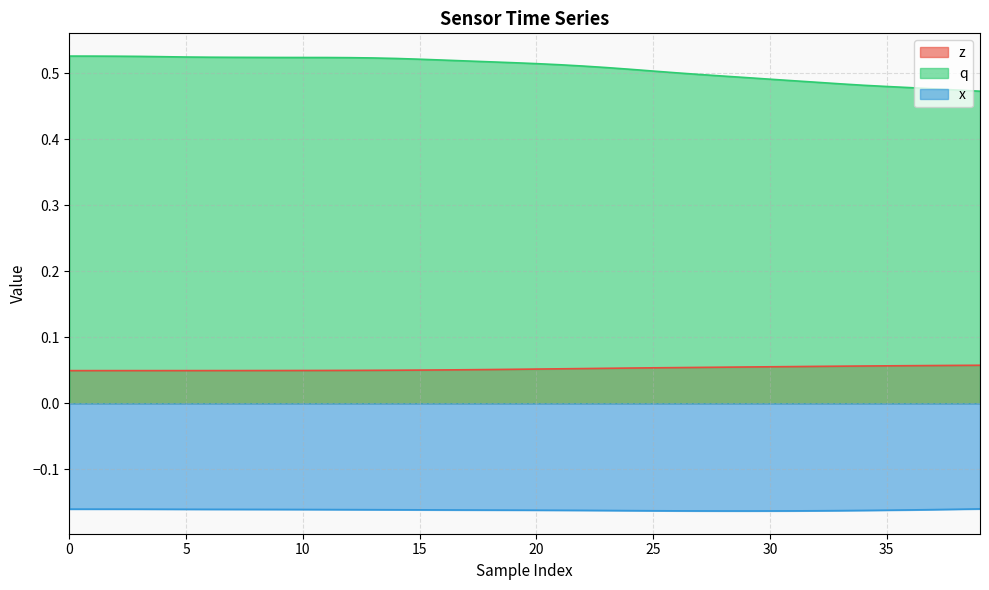

What is the spread (max minus min) of values at 33?

0.6